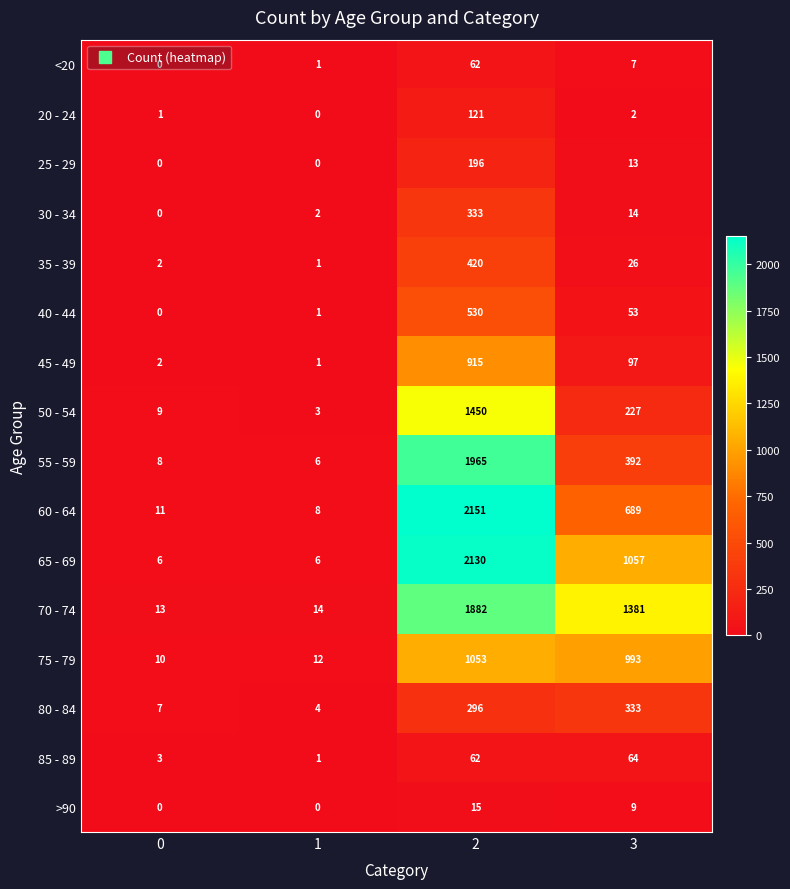

What is the sum of all 85 - 89 values?

130